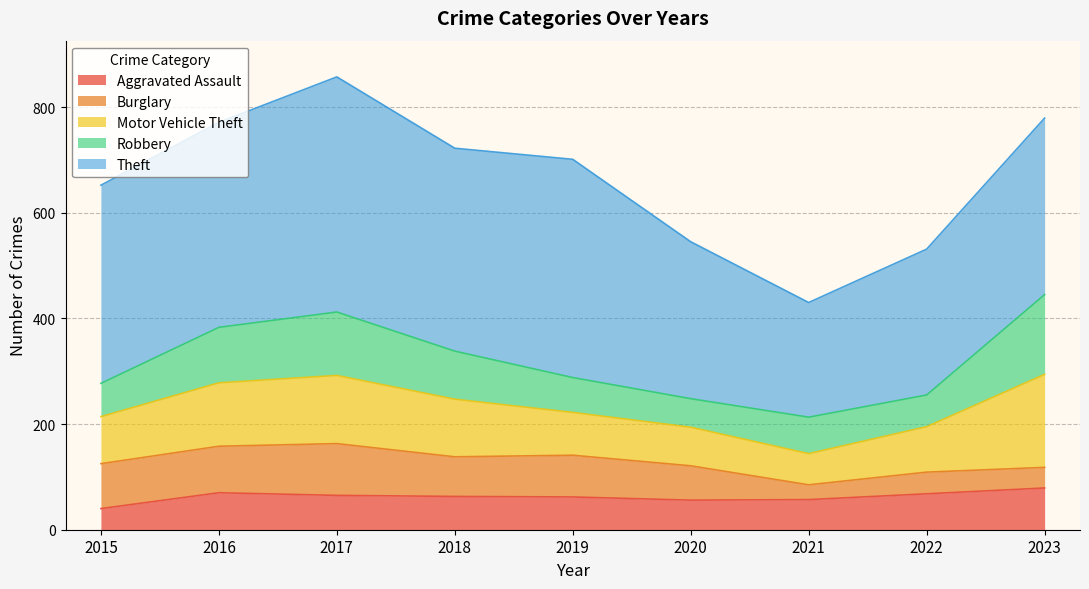

Reading left to right, what are all the values shown in this chart?

Aggravated Assault: 40	70	65	63	62	56	57	68	79
Burglary: 85	88	98	75	79	65	28	41	39
Motor Vehicle Theft: 89	120	129	109	81	73	59	86	176
Robbery: 63	105	120	91	66	54	69	60	151
Theft: 375	388	445	384	413	297	217	276	334